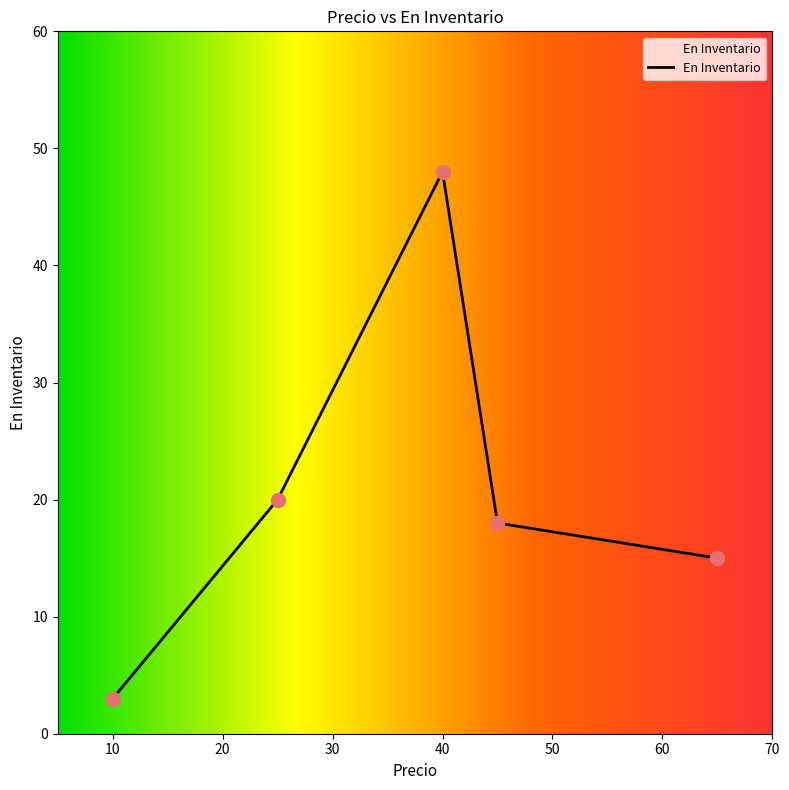

What is the minimum value shown in the chart?

3